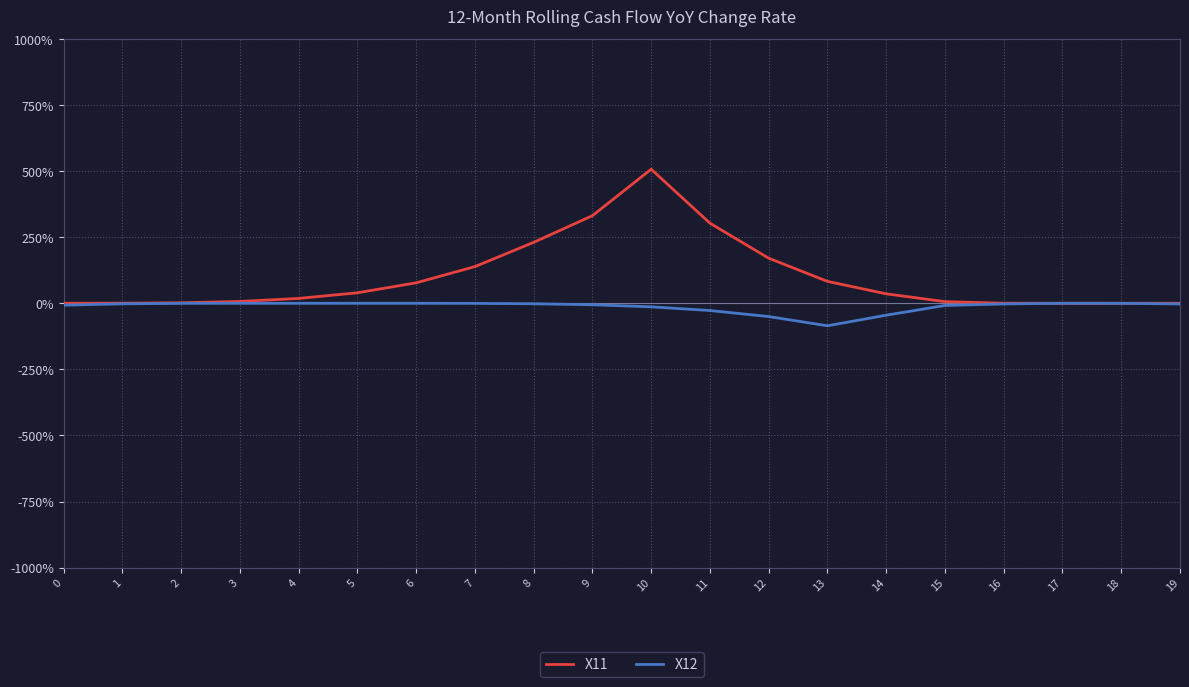

What is the sum of all X11 values?

19.5